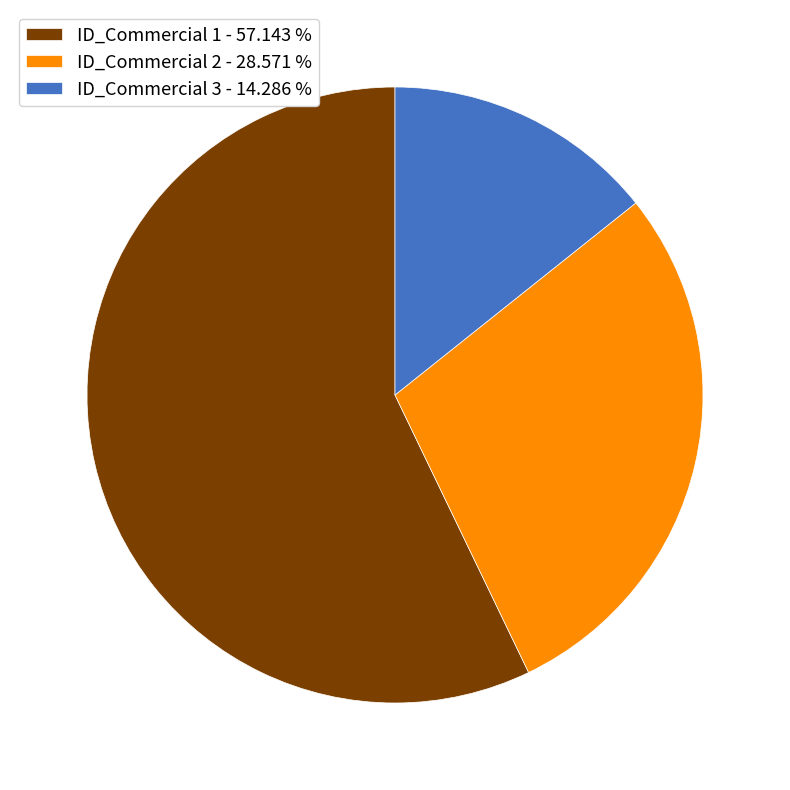

Is the sum of ID_Commercial 1 - 57.143 % and ID_Commercial 2 - 28.571 % greater than half?

Yes